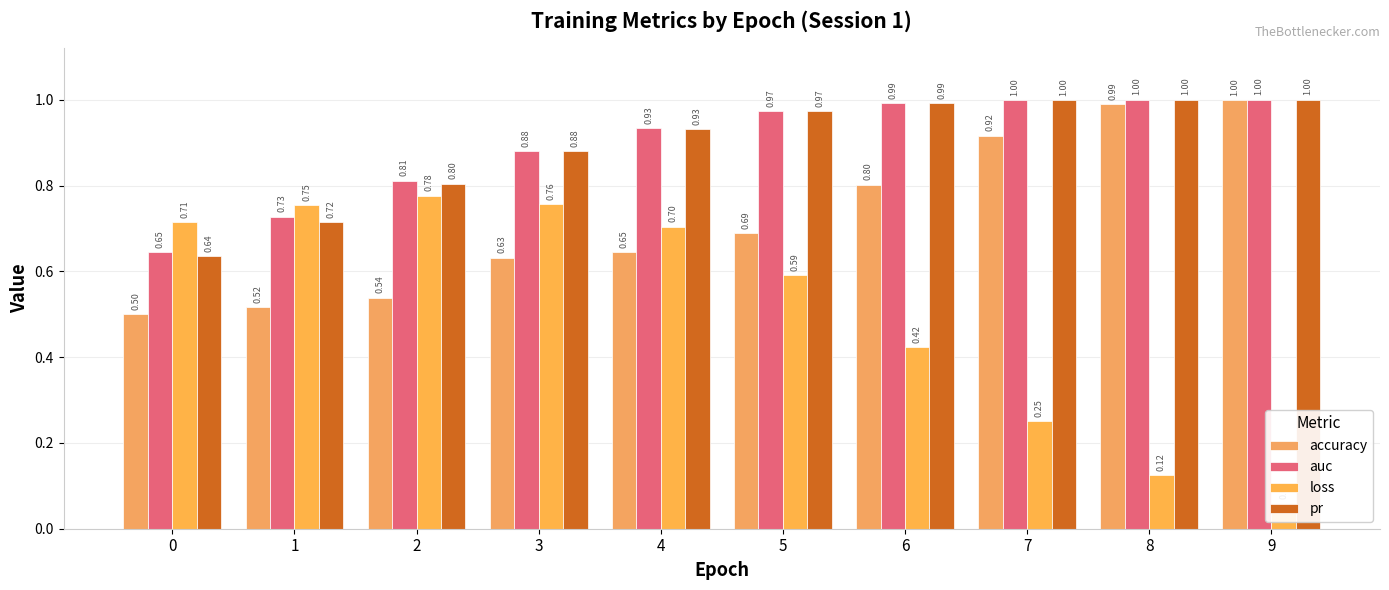

The loss series shows 0.4 at 4. True or false?

False